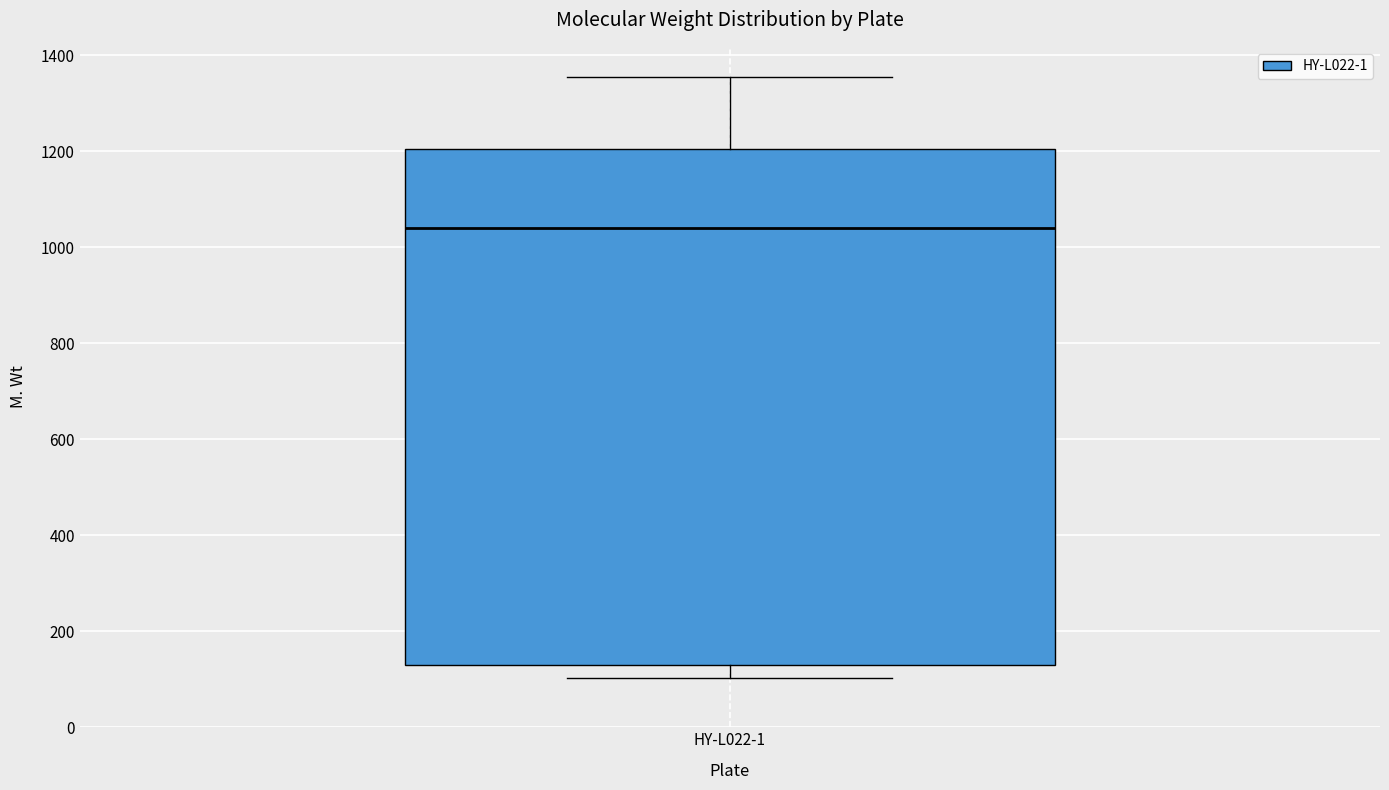

Where is the upper edge of the box for HY-L022-1 on the y-axis? The values are not printed on the chart, so give them approximately, as read against the axis.

1200